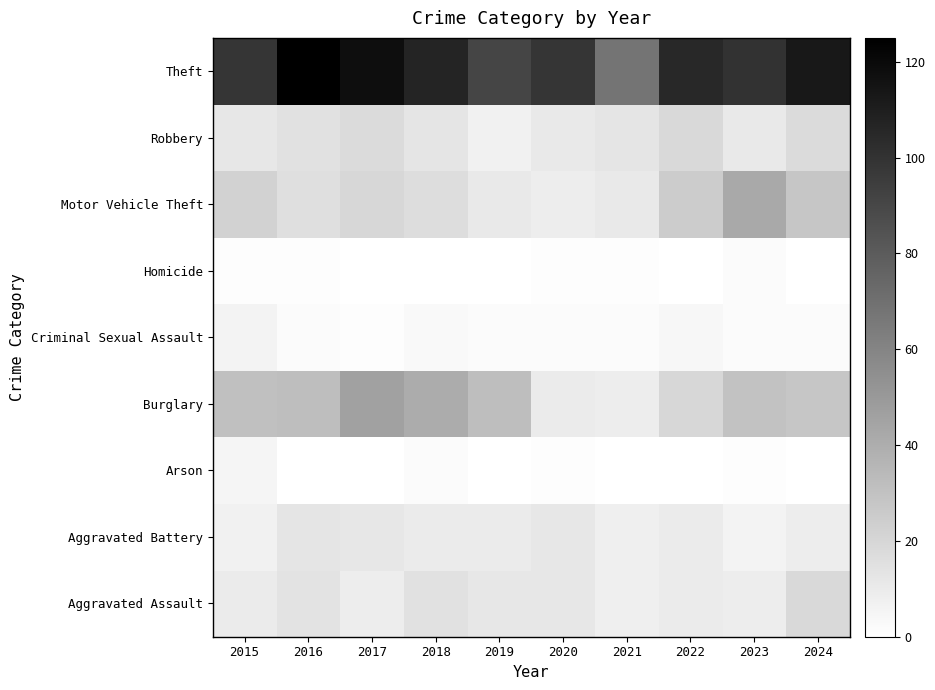

At which category is the sum across all series the highest?

2017